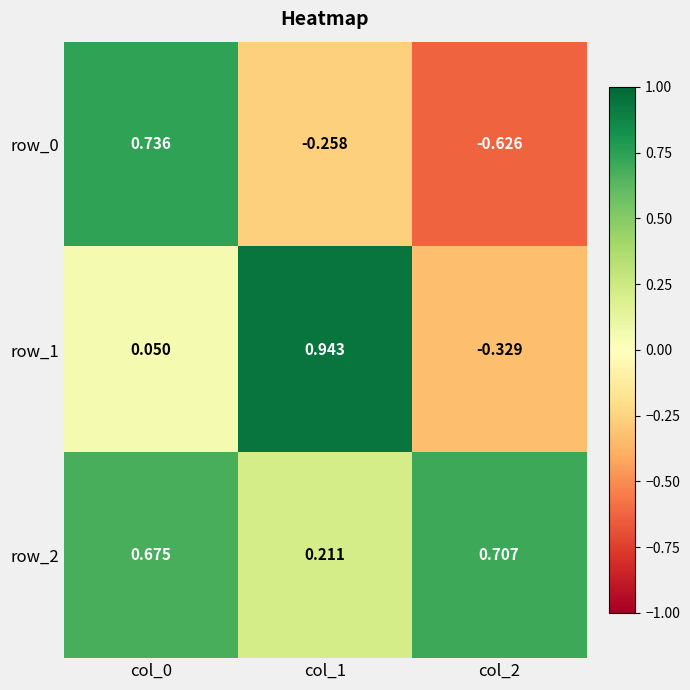

At which label does row_0 first exceed 0?

col_0